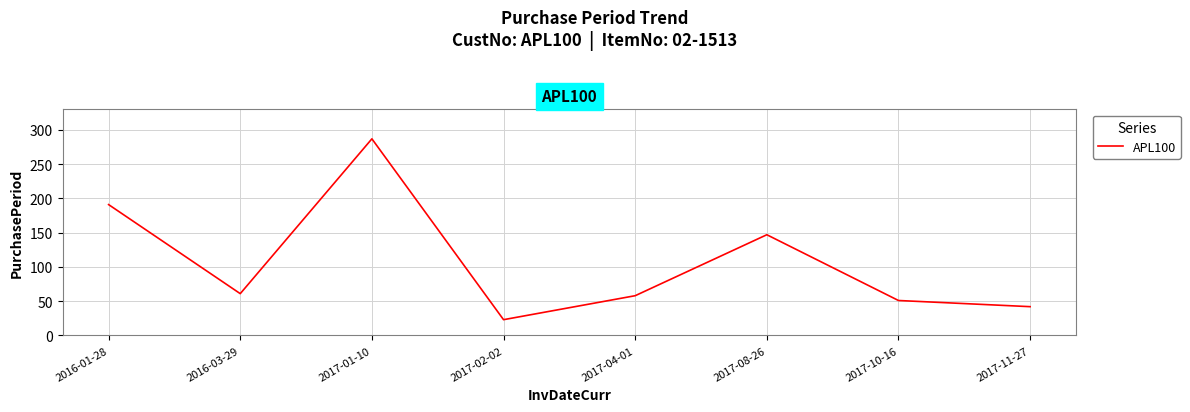

What position from the left is 2017-11-27?

8